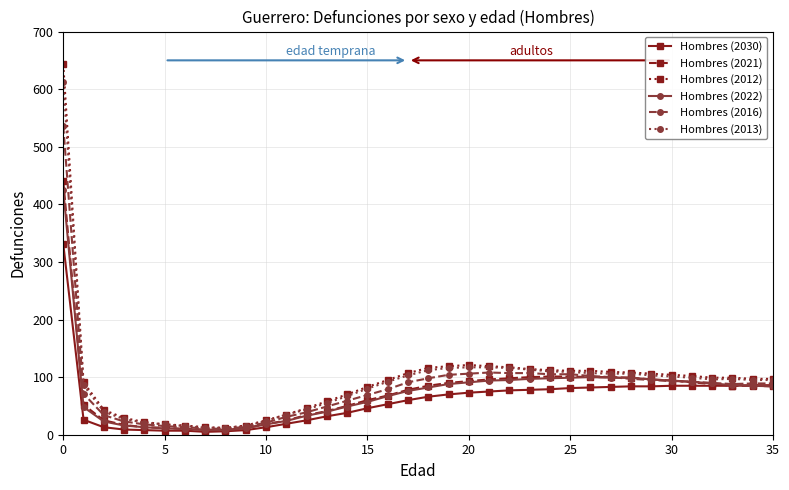

What is the maximum value for Hombres (2021)?

440